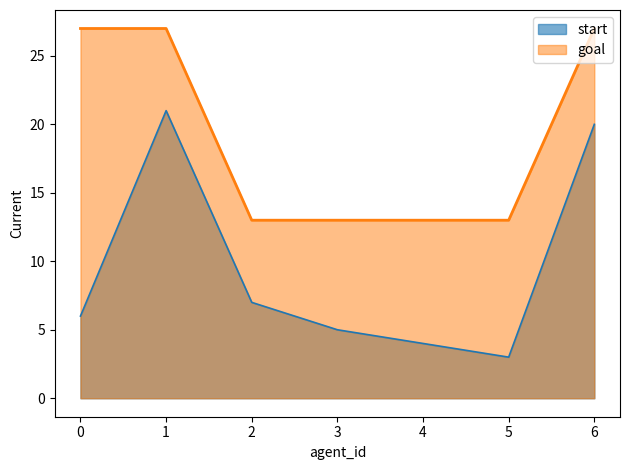

Is it true that start equals 7 at 2?

True